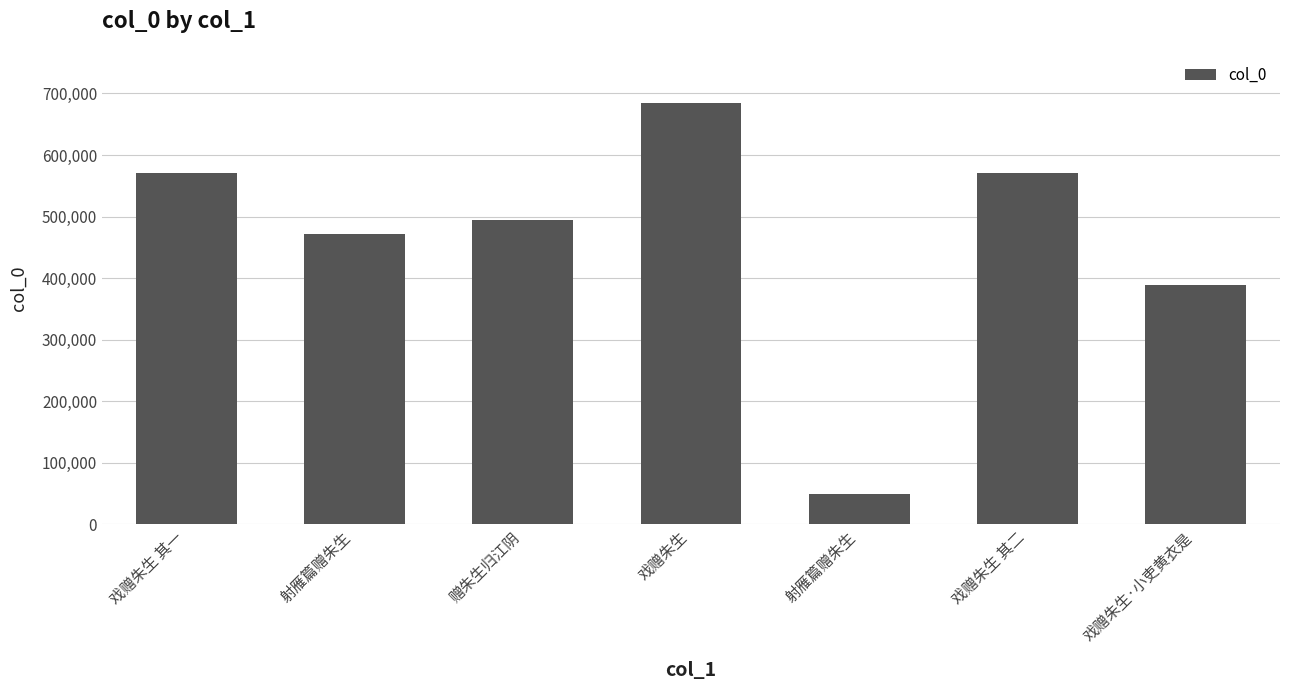

Are the bars horizontal?

No